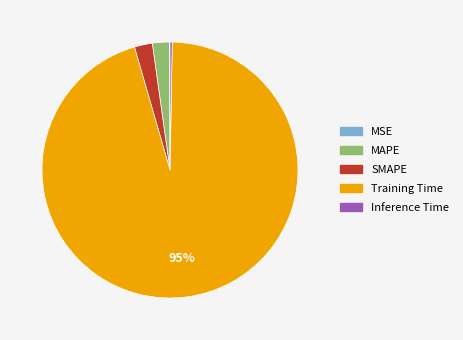

Is the sum of SMAPE and Training Time greater than half?

Yes